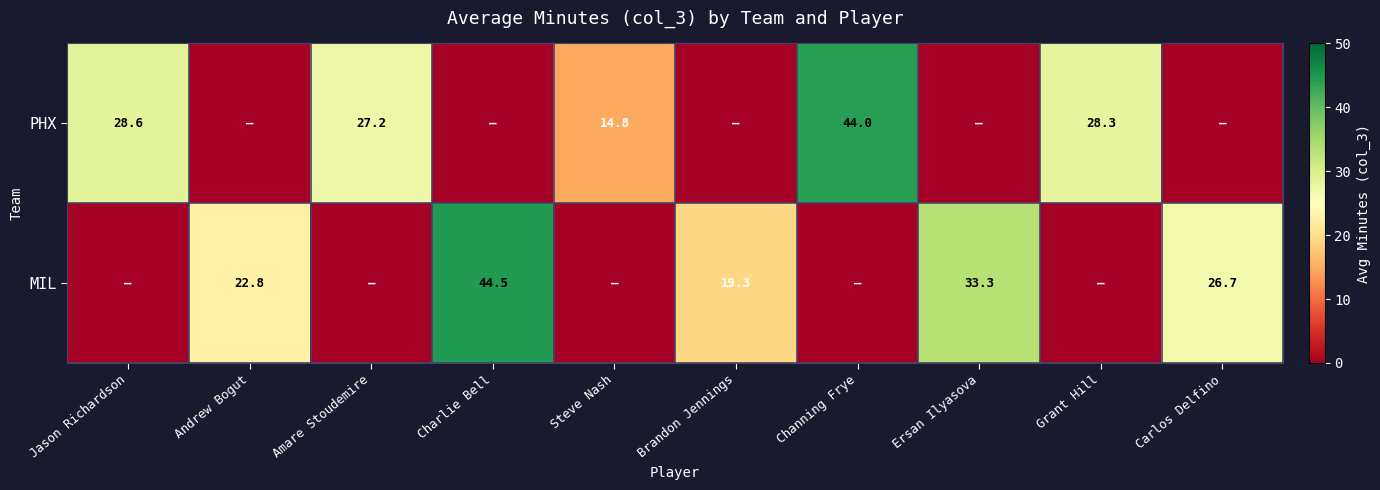

The value of PHX at Grant Hill is 28.3. True or false?

True